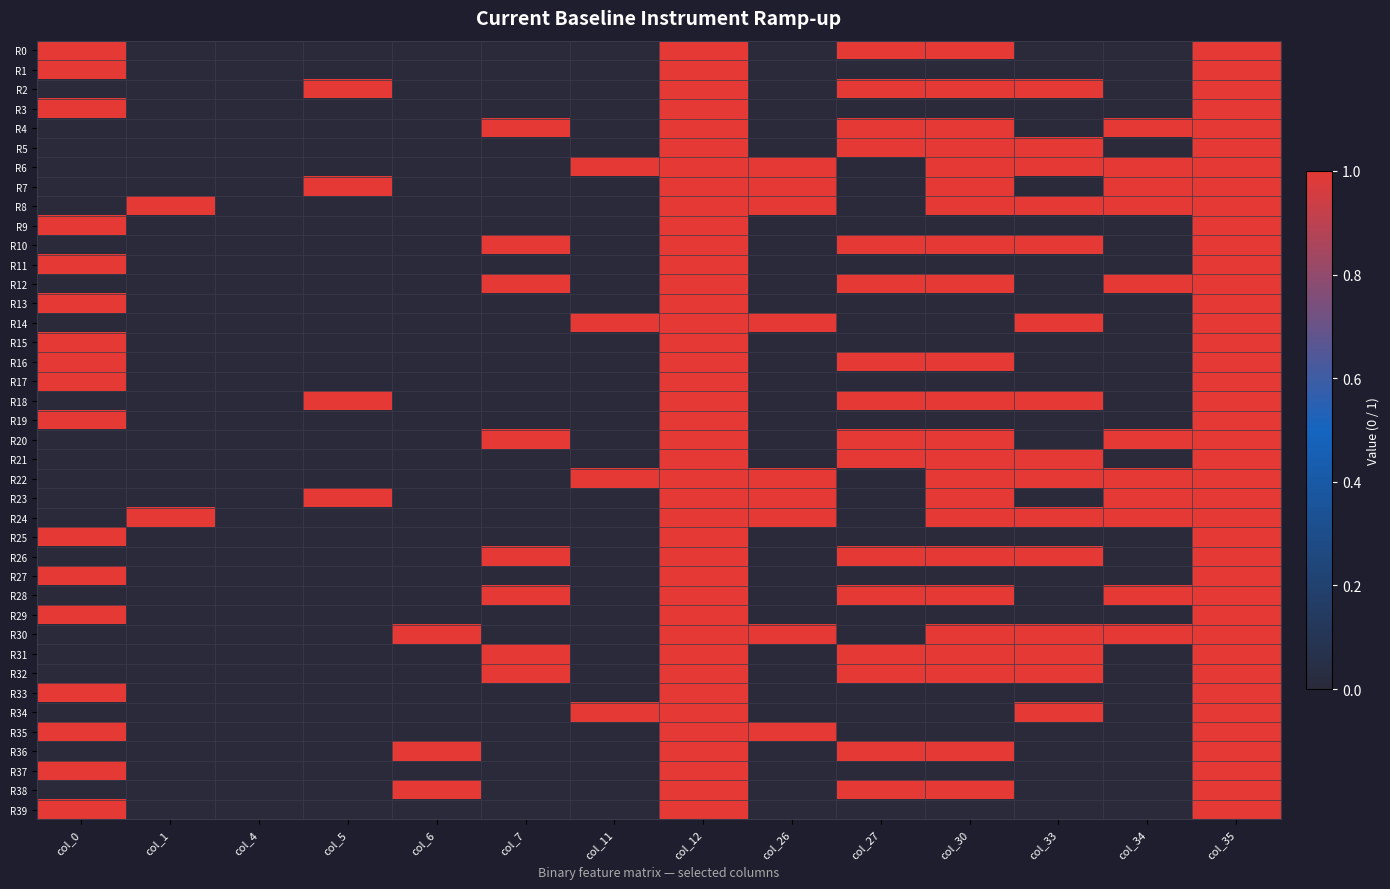

How many categories are shown in the chart?

14